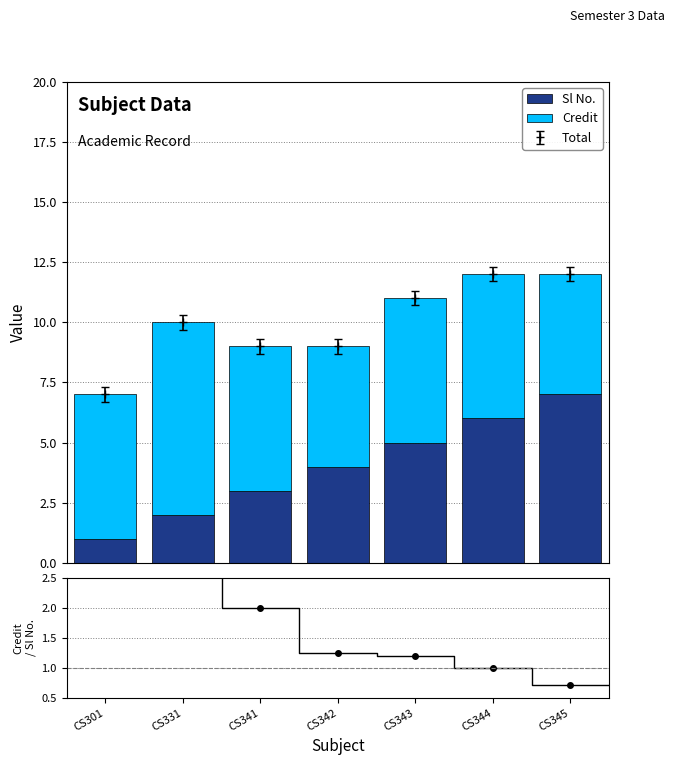

Reading left to right, list all the values displayed in this chart.

Sl No.: CS301=1.0	CS331=2.0	CS341=3.0	CS342=4.0	CS343=5.0	CS344=6.0	CS345=7.0
Credit: CS301=6.0	CS331=8.0	CS341=6.0	CS342=5.0	CS343=6.0	CS344=6.0	CS345=5.0
Credit/Sl No.: CS301=6.0	CS331=4.0	CS341=2.0	CS342=1.2	CS343=1.2	CS344=1.0	CS345=0.7